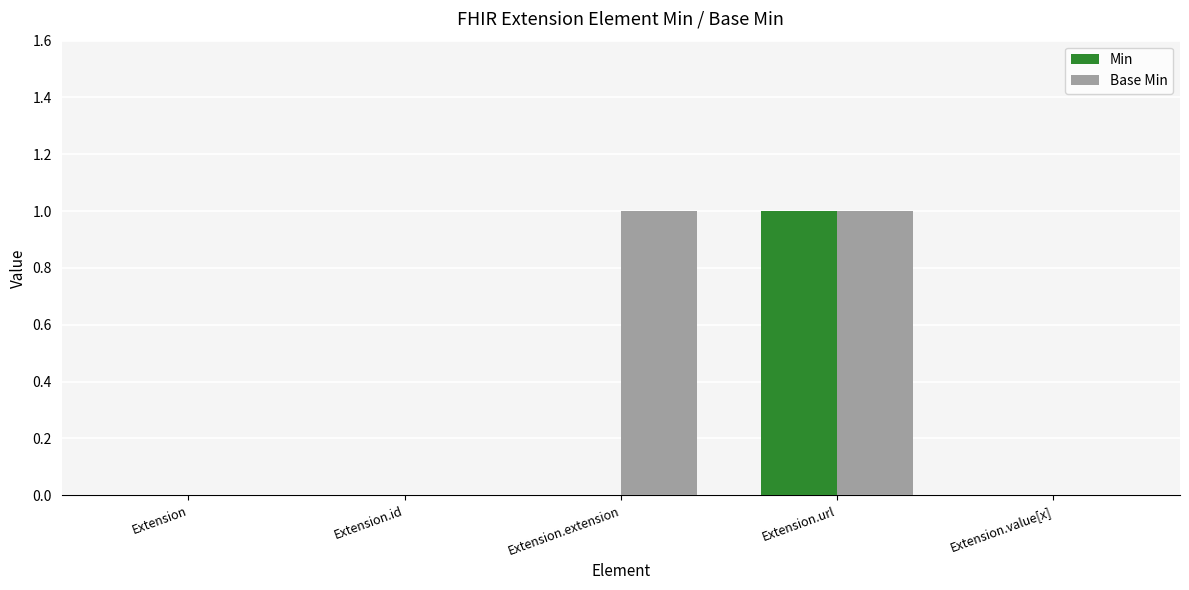

Reading left to right, list all the values displayed in this chart.

Min: Extension=0	Extension.id=0	Extension.extension=0	Extension.url=1	Extension.value[x]=0
Base Min: Extension=0	Extension.id=0	Extension.extension=1	Extension.url=1	Extension.value[x]=0